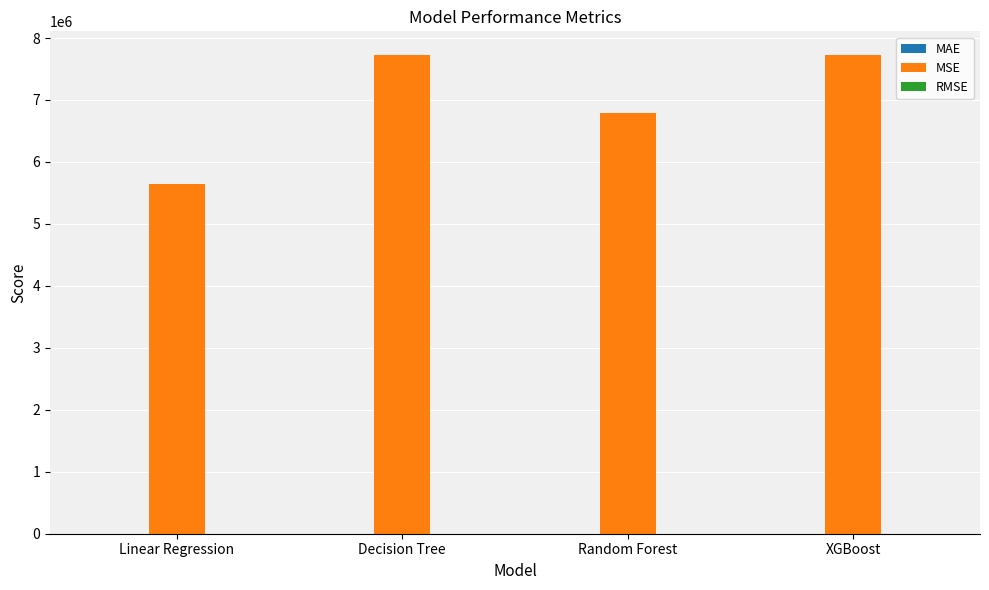

Which series has the largest total across all categories?

MSE